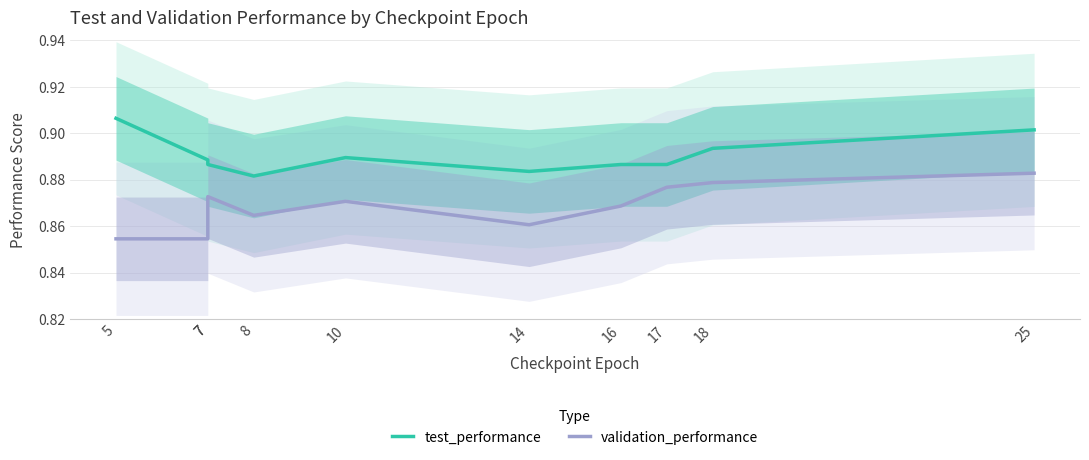

What is the value of the test_performance point at the 3rd from the left?

0.9